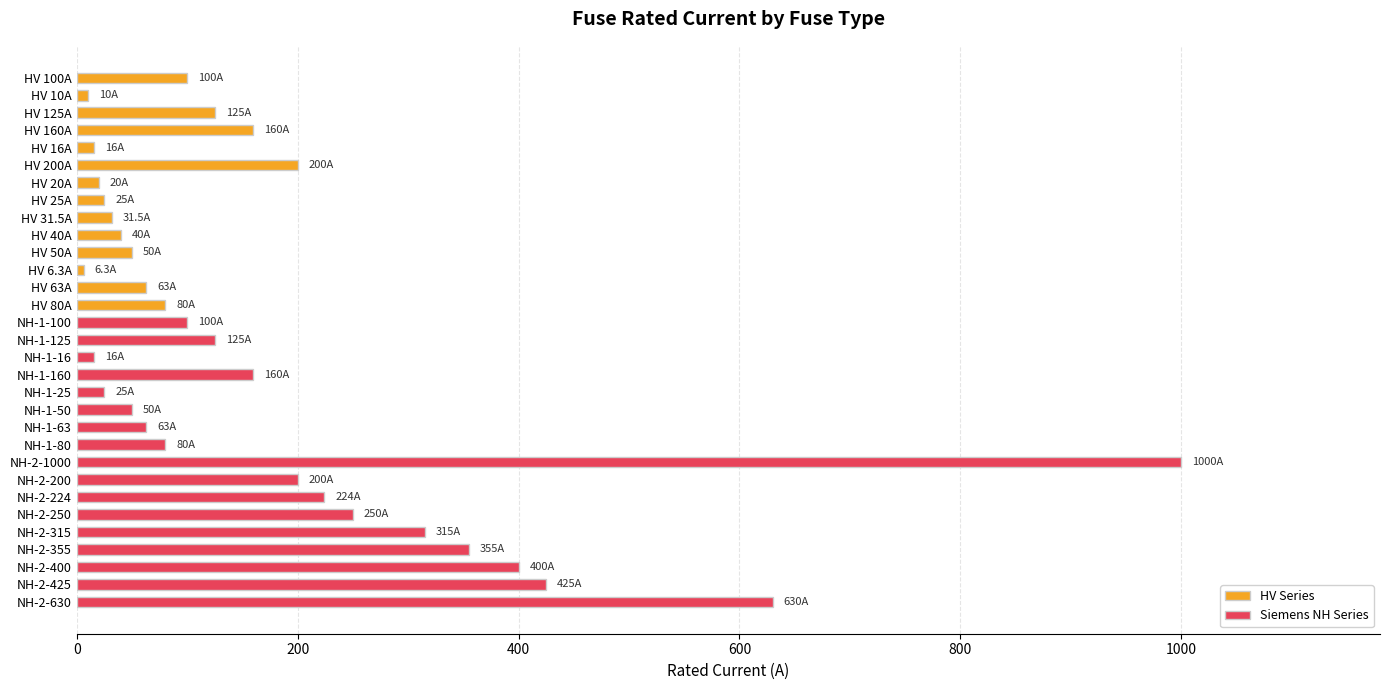

How many categories are shown in the chart?

31